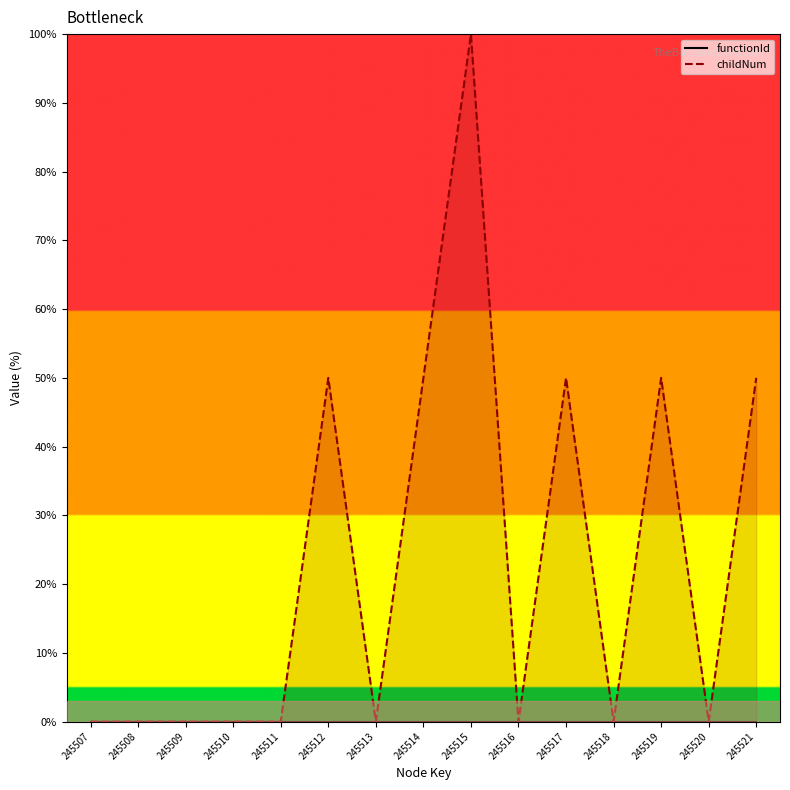

Reading left to right, what are all the values shown in this chart?

functionId: 245507=0	245508=0	245509=0	245510=0	245511=0	245512=0	245513=0	245514=0	245515=0	245516=0	245517=0	245518=0	245519=0	245520=0	245521=0
childNum: 245507=0	245508=0	245509=0	245510=0	245511=0	245512=50	245513=0	245514=50	245515=100	245516=0	245517=50	245518=0	245519=50	245520=0	245521=50